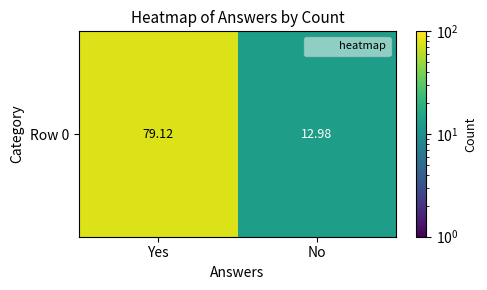

What is the sum of the values at No and Yes?

92.1